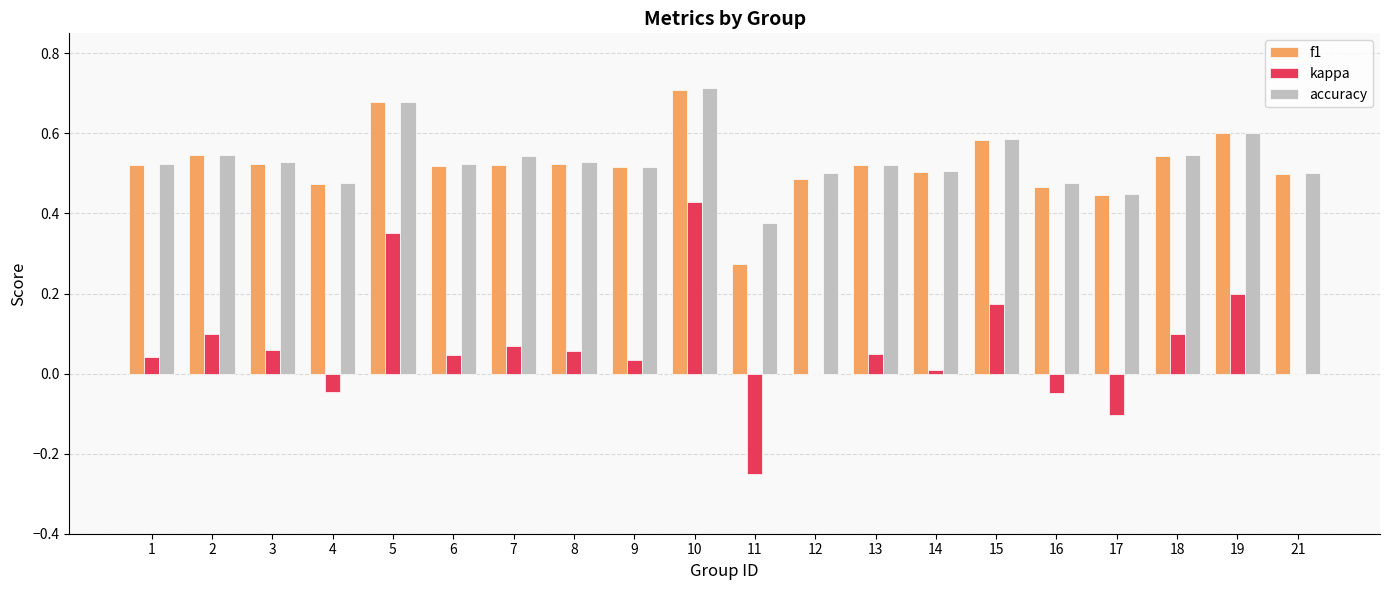

At which label is accuracy closest to 0?

11